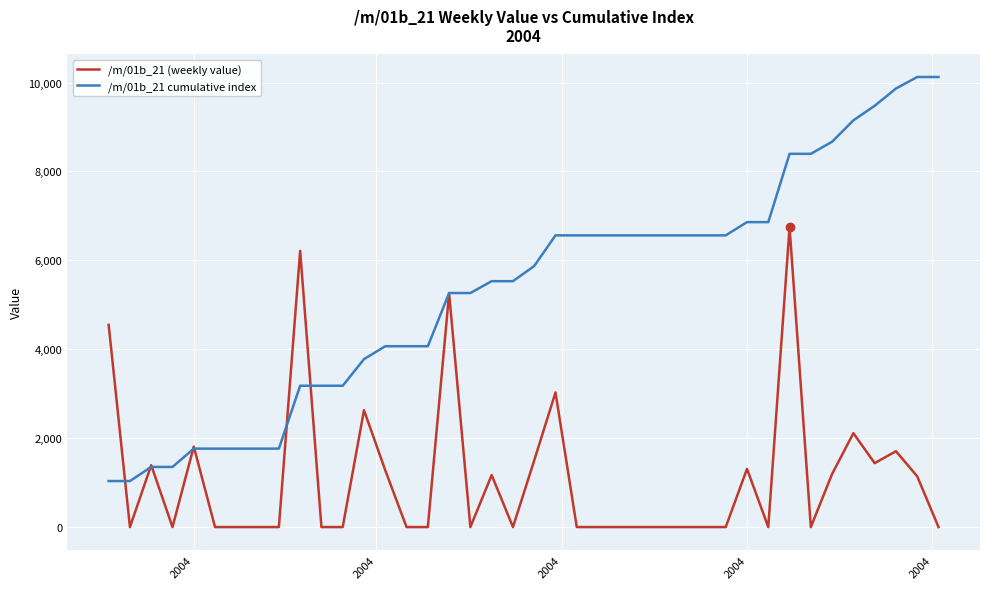

Which series has the largest range (max minus min)?

/m/01b_21 cumulative index